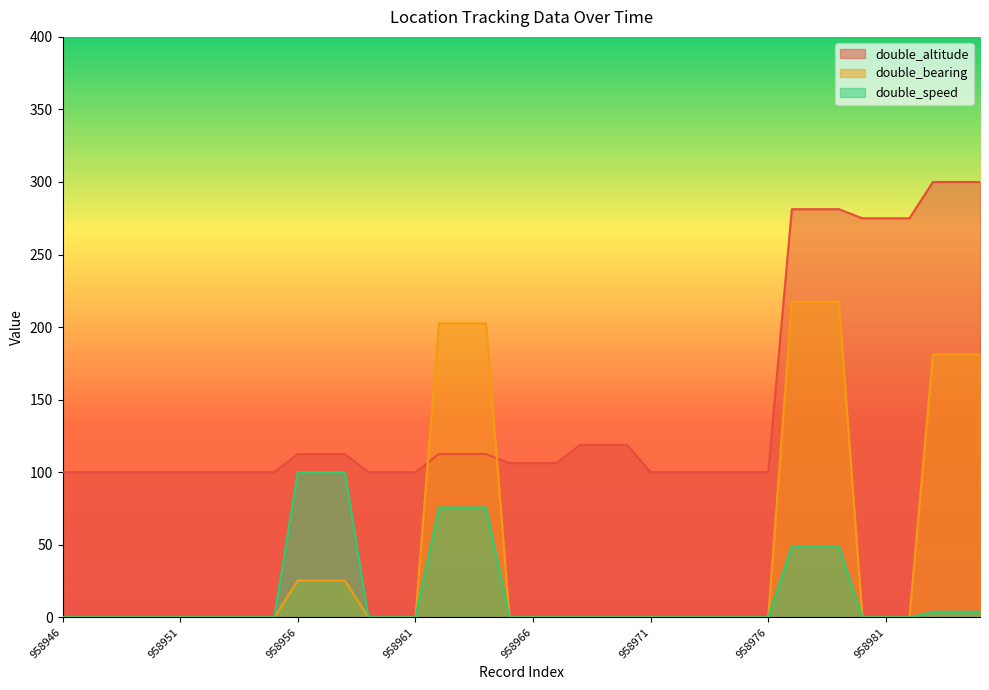

True or false: double_altitude has more than 1 interior local peaks.

False